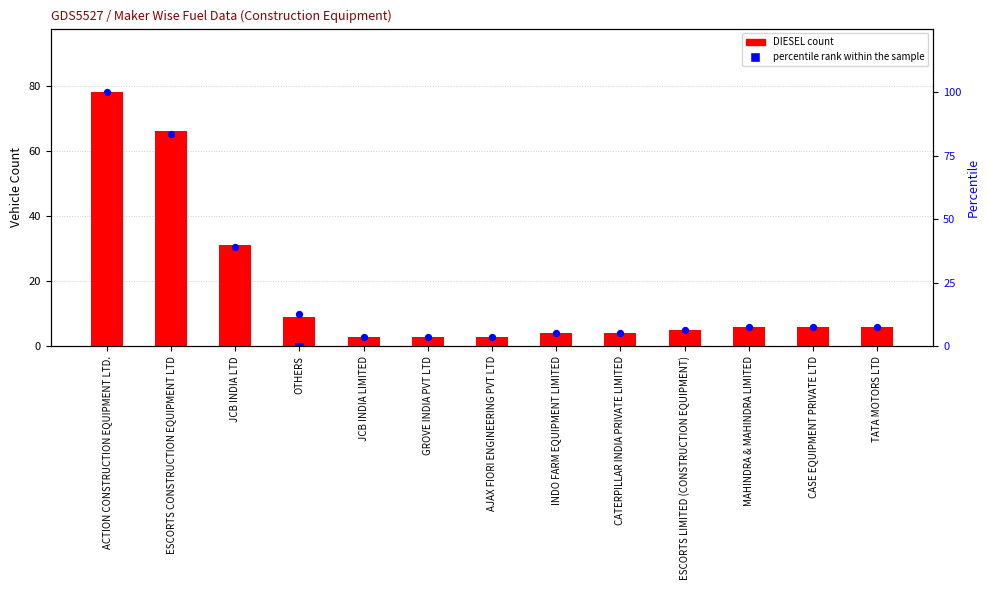

What is the total value across all series at CASE EQUIPMENT PRIVATE LTD?

13.6